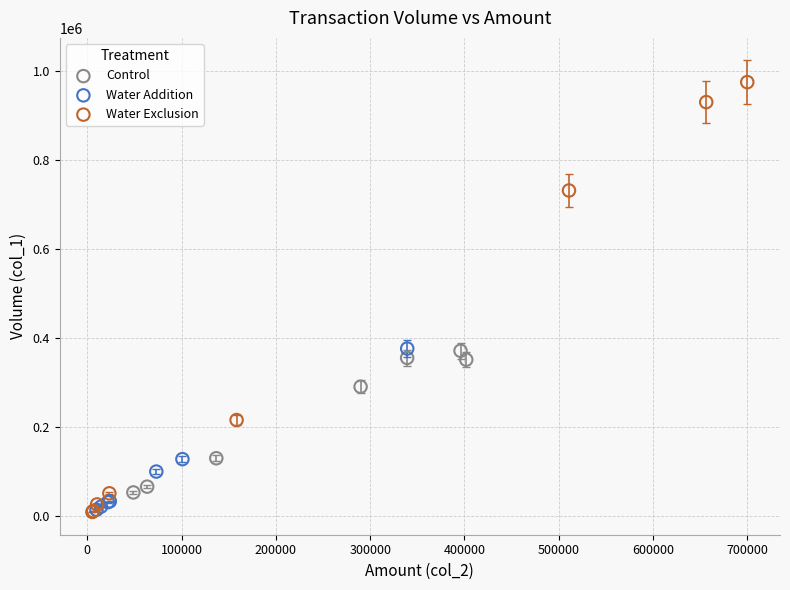

Which series has the widest spread of Y values?

Water Exclusion